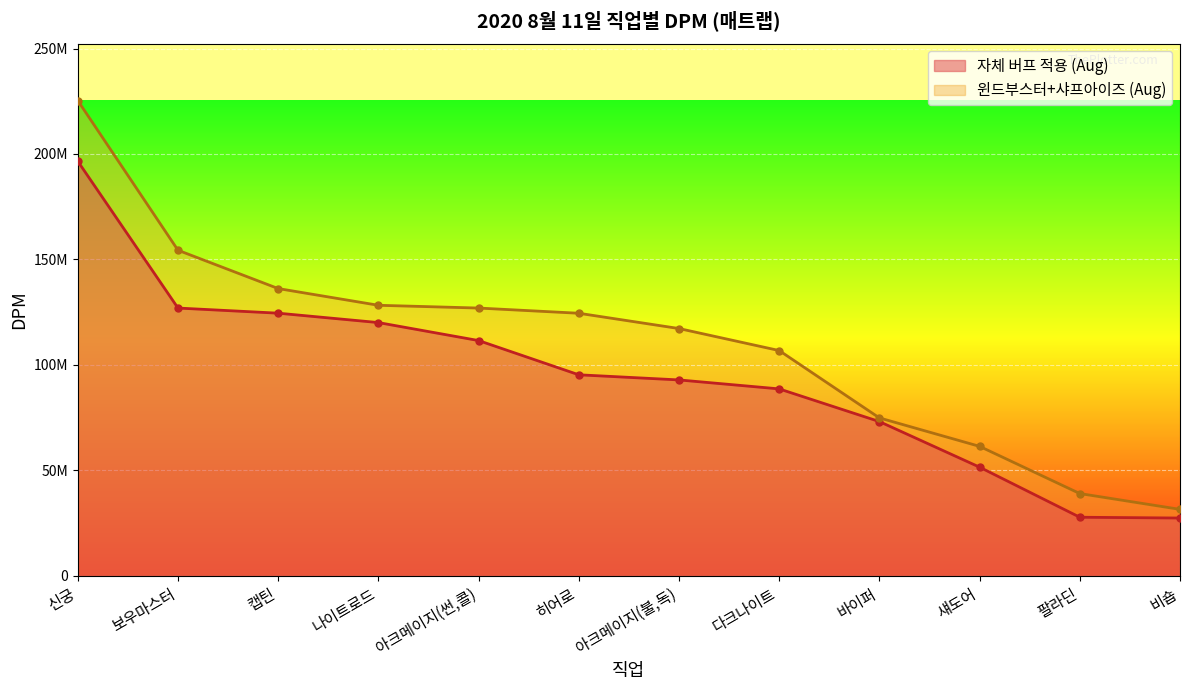

At which label is 자체 버프 적용 (Aug) closest to 111965606?

아크메이지(썬,콜)